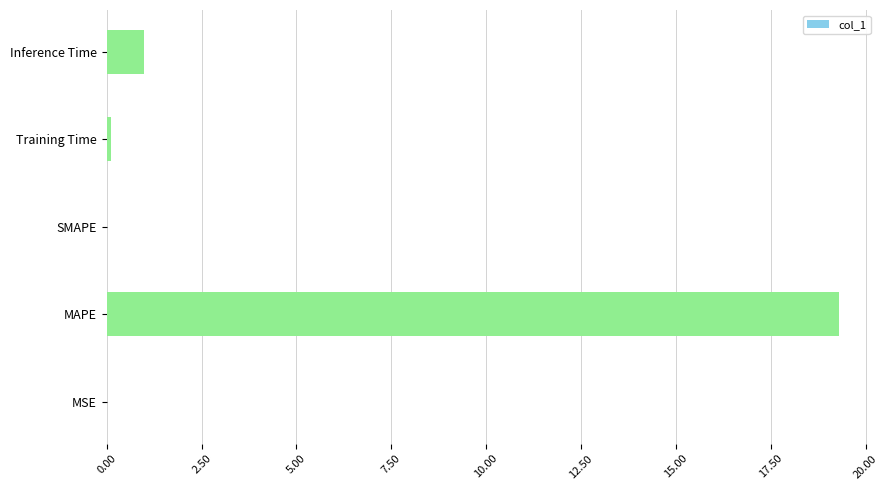

Is it true that the value at SMAPE is -12.4?

False